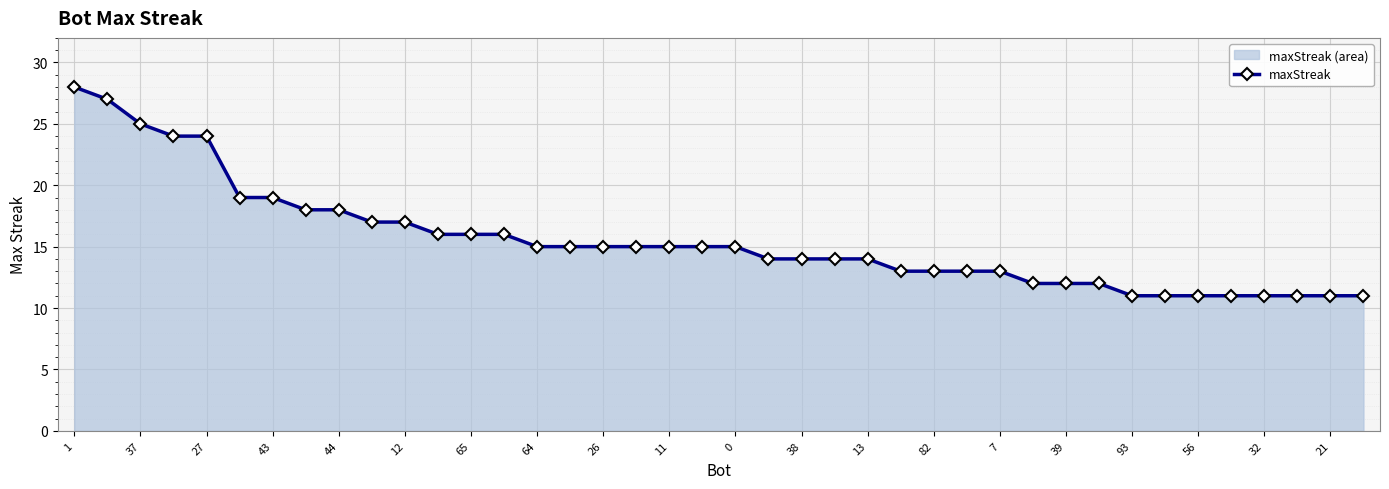

Is it true that the value at 27 is 10?

False